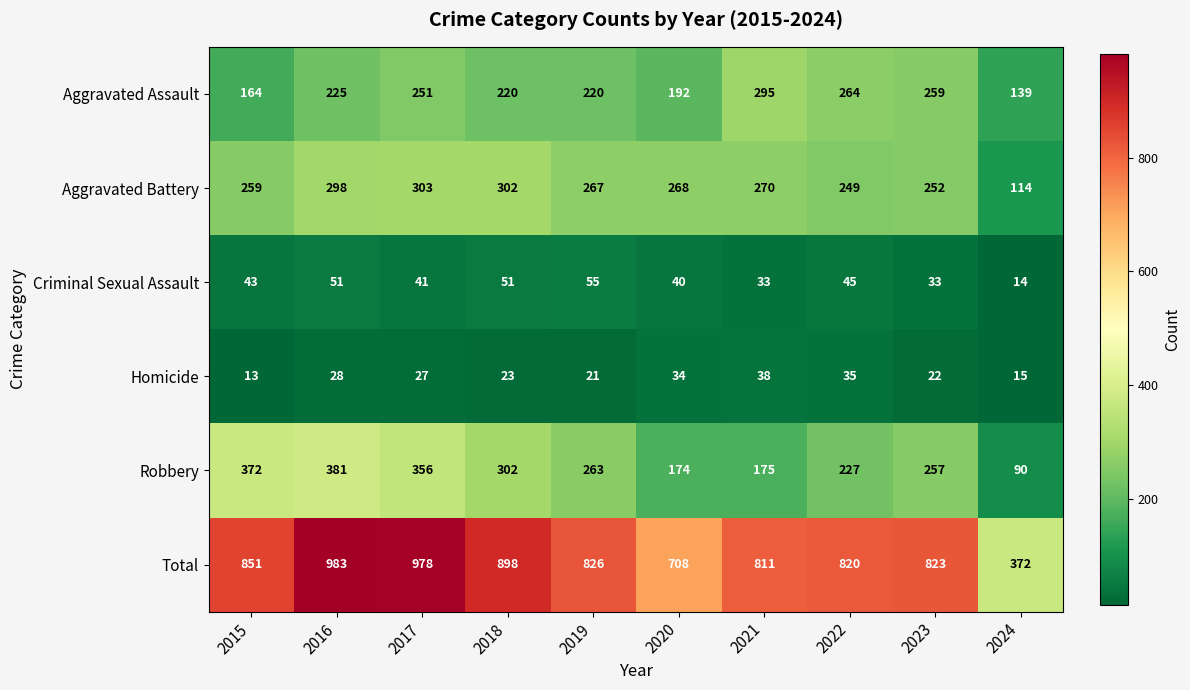

Which series has the largest range (max minus min)?

Total